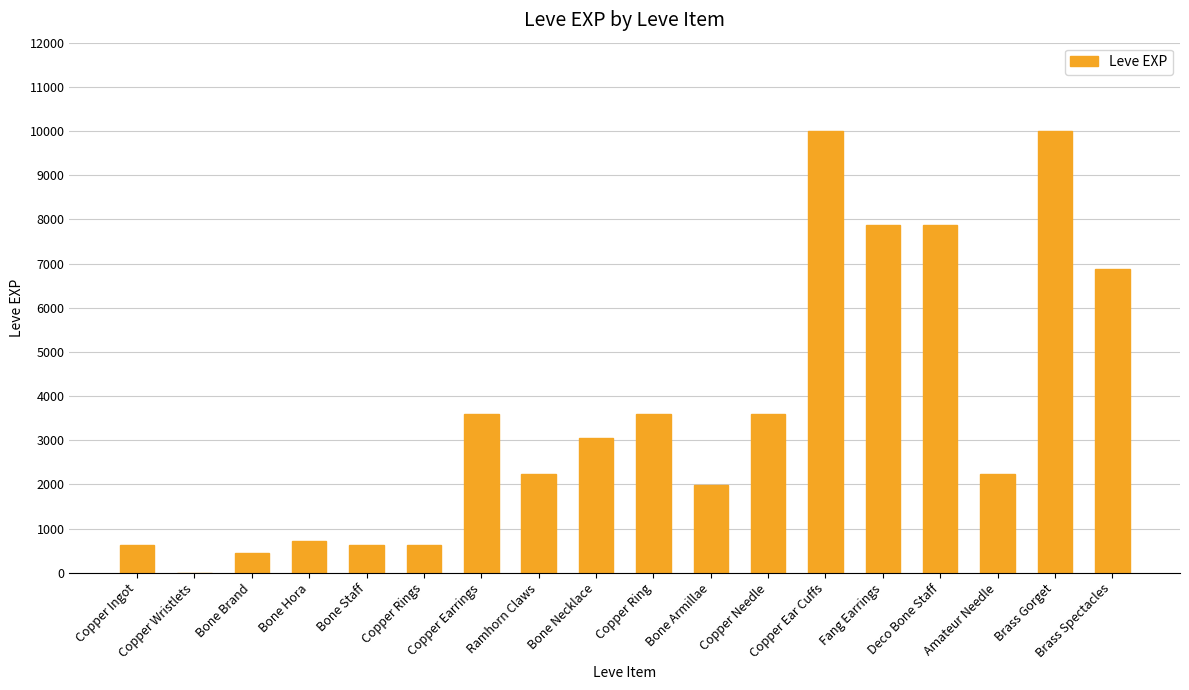

What is the sum of all values?

65961